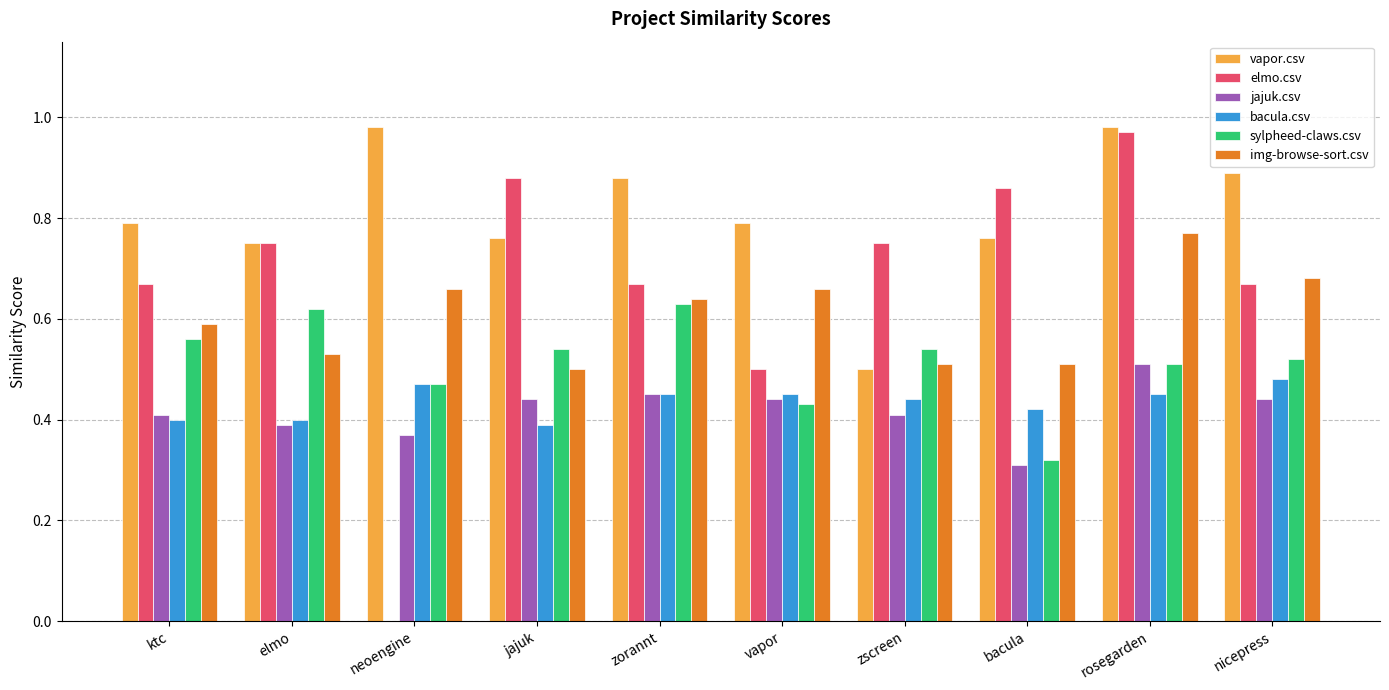

How many groups of bars are there?

10